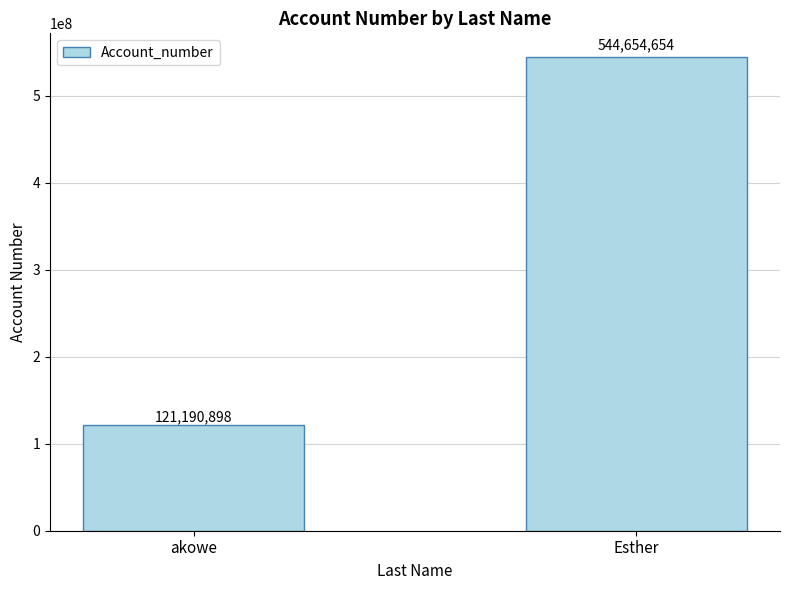

How many values are between 121190898 and 544654654?

2